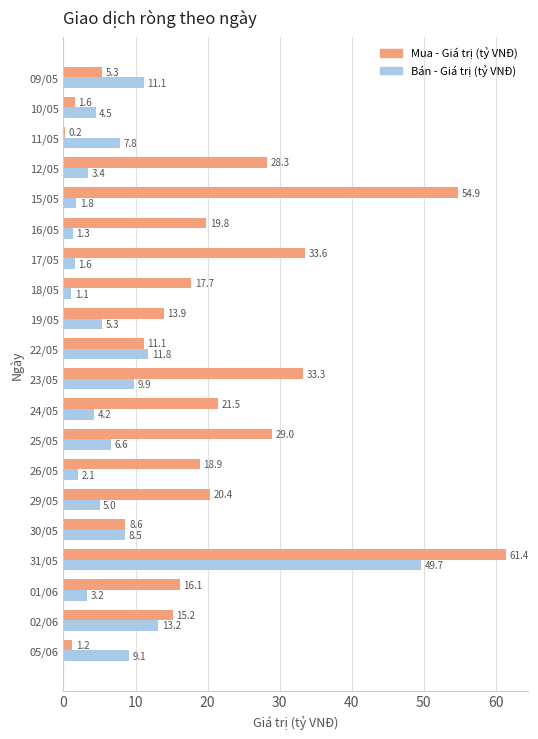

What is the smallest value displayed?

0.2